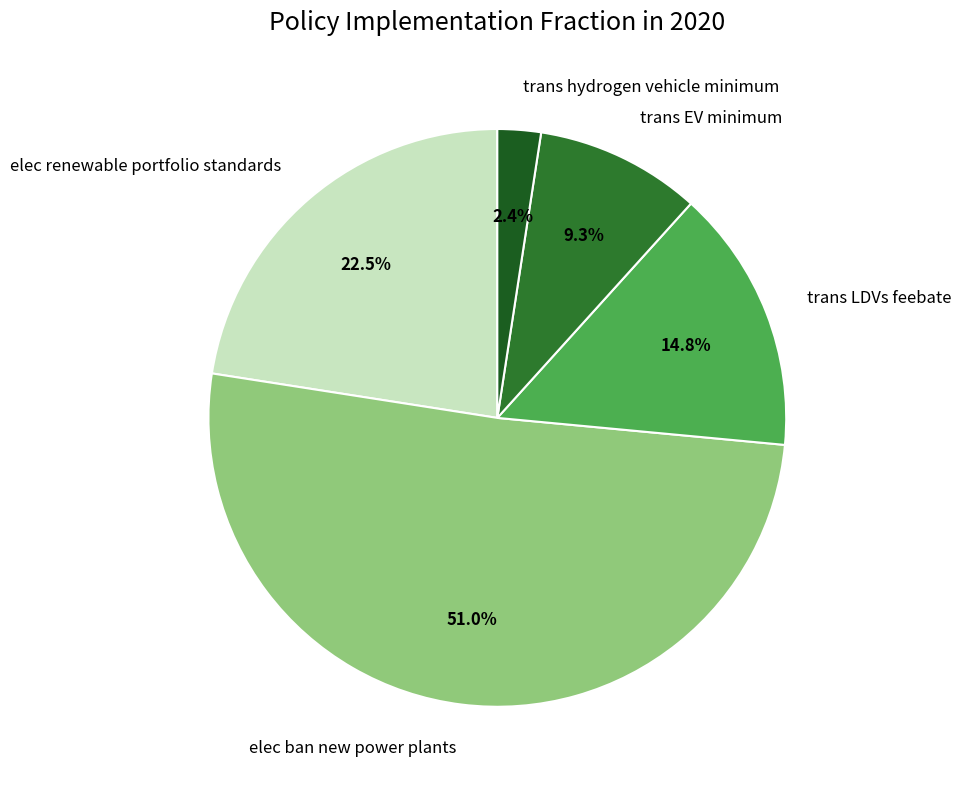

Is it true that elec ban new power plants is 51% of the pie?

True